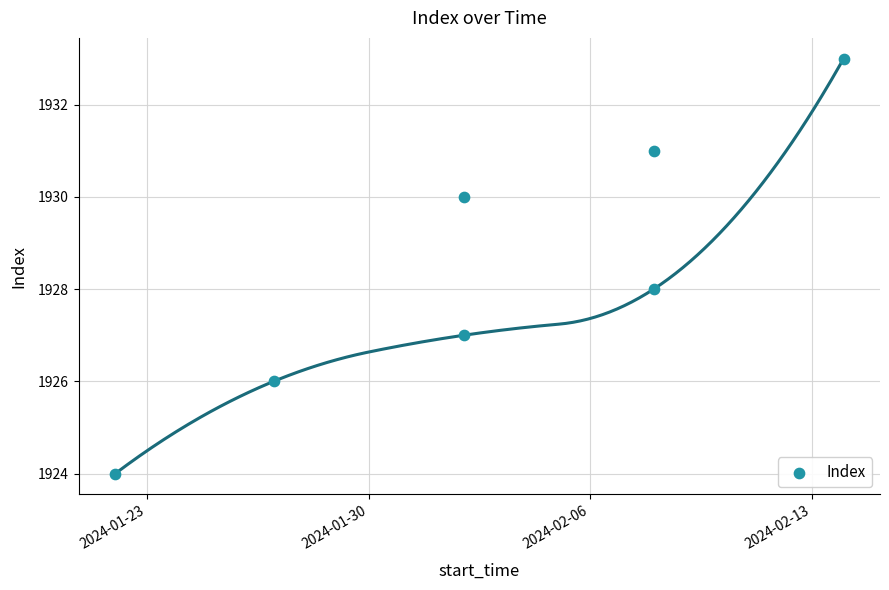

What is the average X value?

19756